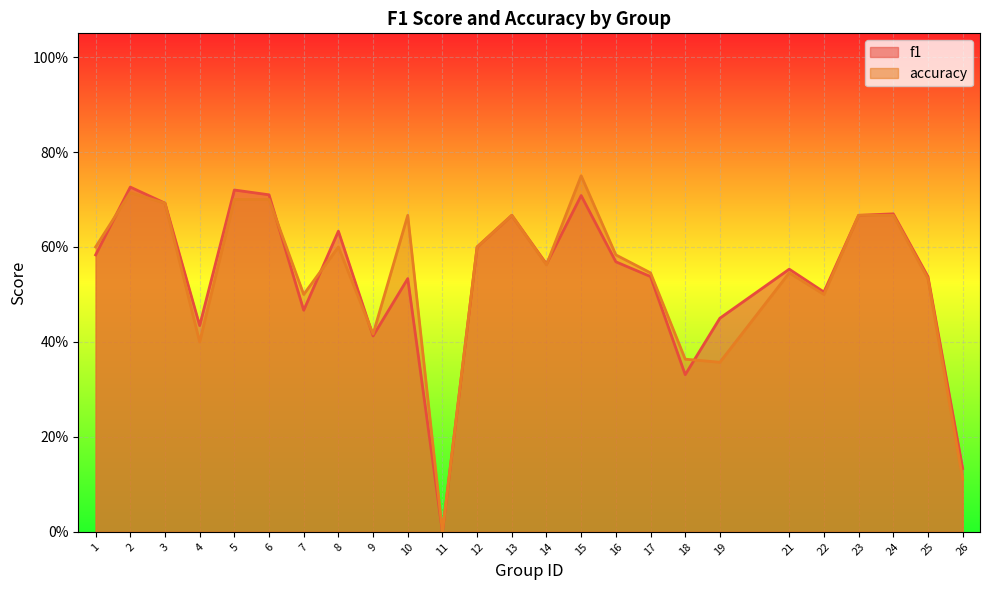

What is the sum of all f1 values?

13.4